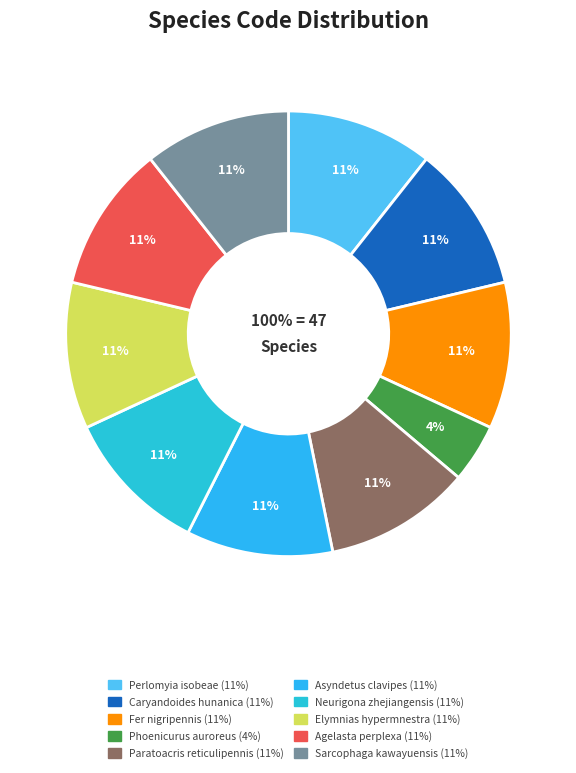

To the nearest percent, what percentage of the pie is Asyndetus clavipes?

11%